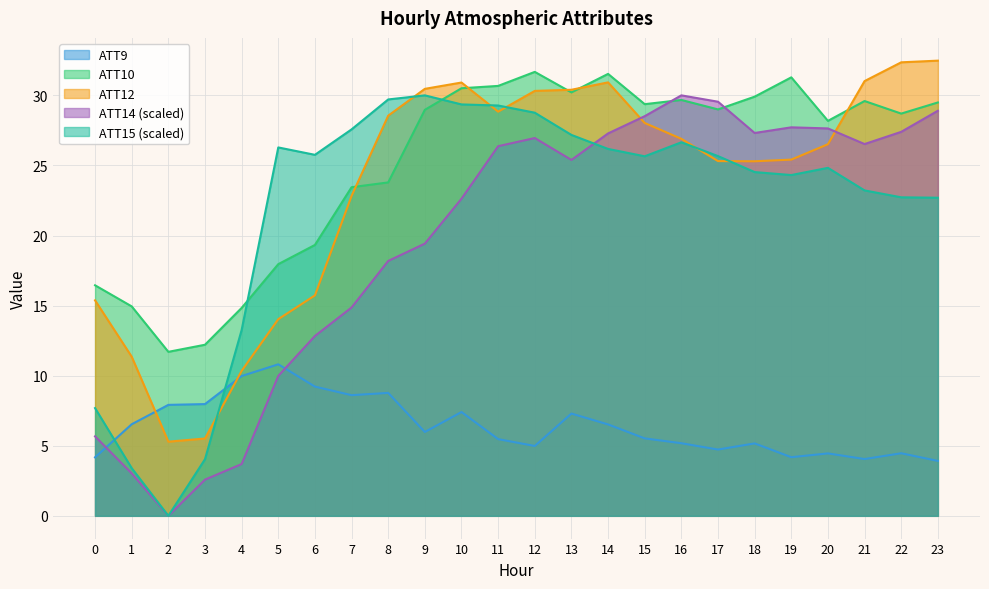

The value of ATT10 at 0 is 16.4. True or false?

True